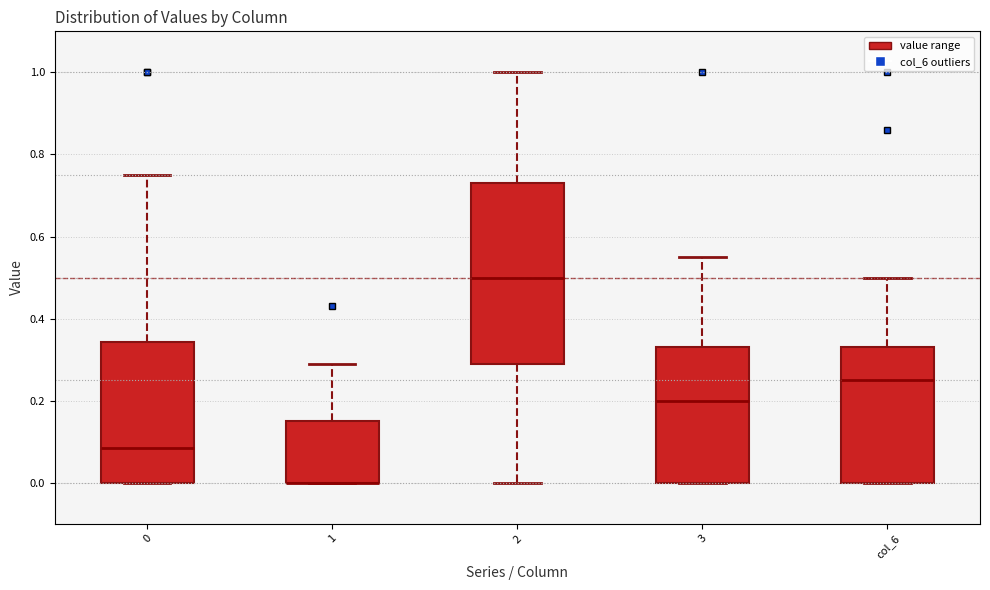

Reading left to right, transcribe this box plot: for each box, give where its median line is, the range the box spans, and where its two whiskers end, as read against the y-axis. The values are not printed on the chart, so give them approximately, as read against the axis.

0: median 0.08, box 0.00 to 0.34, whiskers 0.00 to 0.76
1: median 0.00 (drawn on the box's lower edge), box 0.00 to 0.16, whiskers 0.00 to 0.30
2: median 0.50, box 0.30 to 0.74, whiskers 0.00 to 1.00
3: median 0.20, box 0.00 to 0.34, whiskers 0.00 to 0.56
col_6: median 0.26, box 0.00 to 0.34, whiskers 0.00 to 0.50